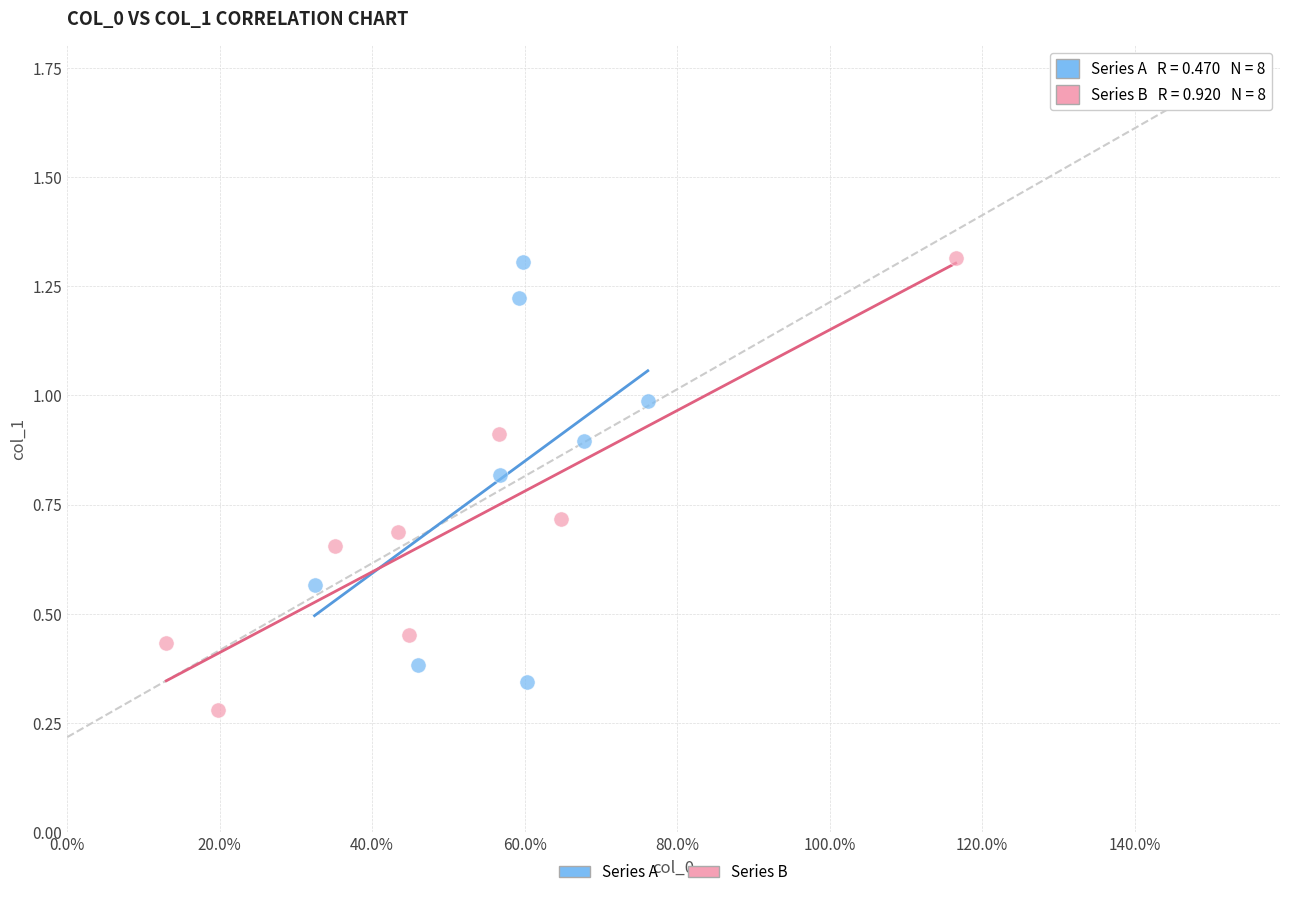

Which series has the widest spread of Y values?

Series B